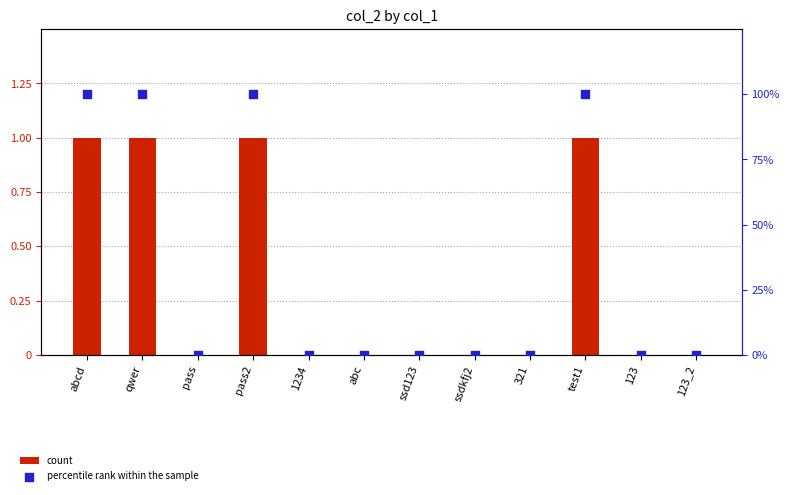

Which series has the widest spread of Y values?

percentile rank within the sample